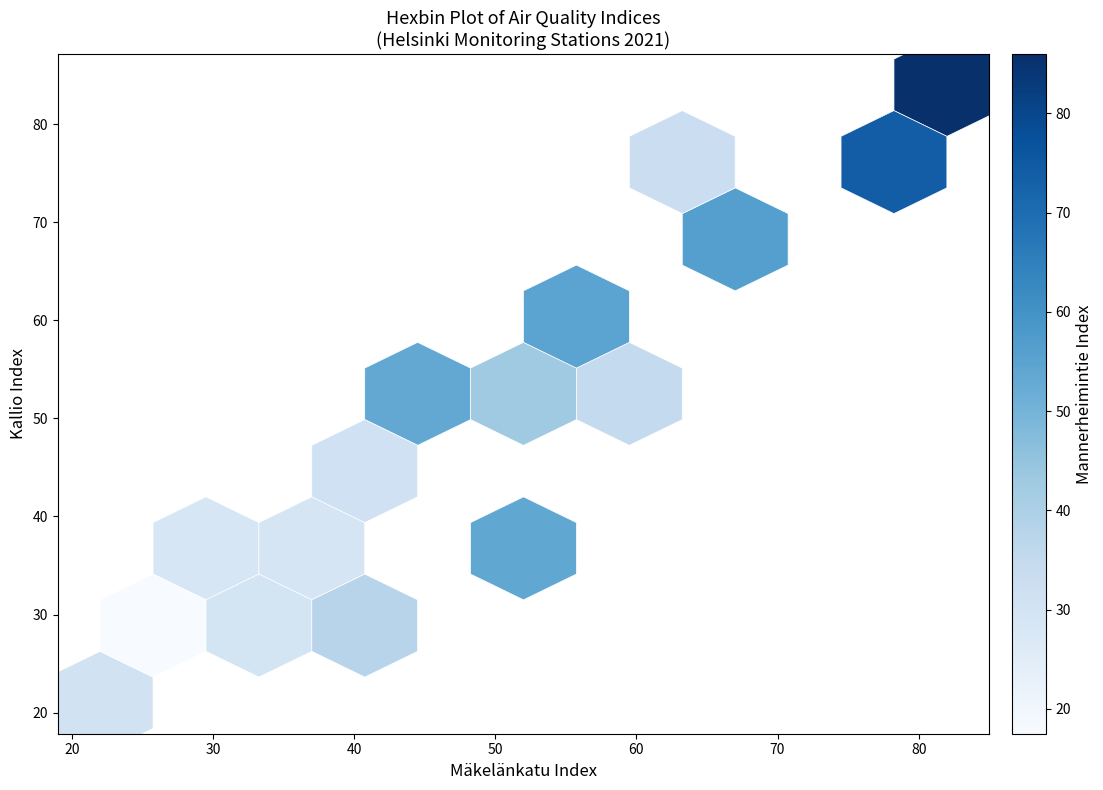

Between 27 and 17, which is larger?

27